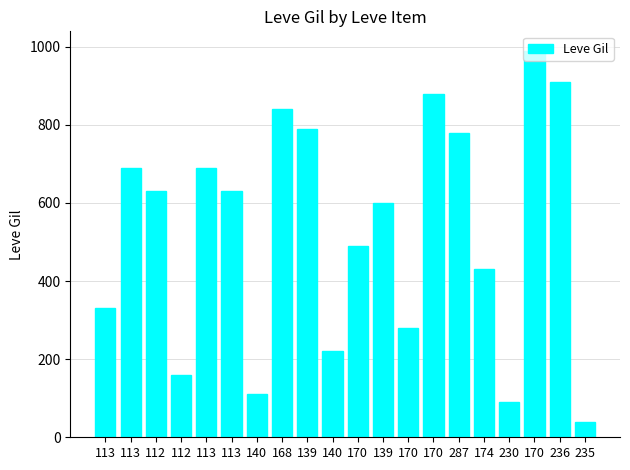

What is the change in value from 139 to 140?

-570